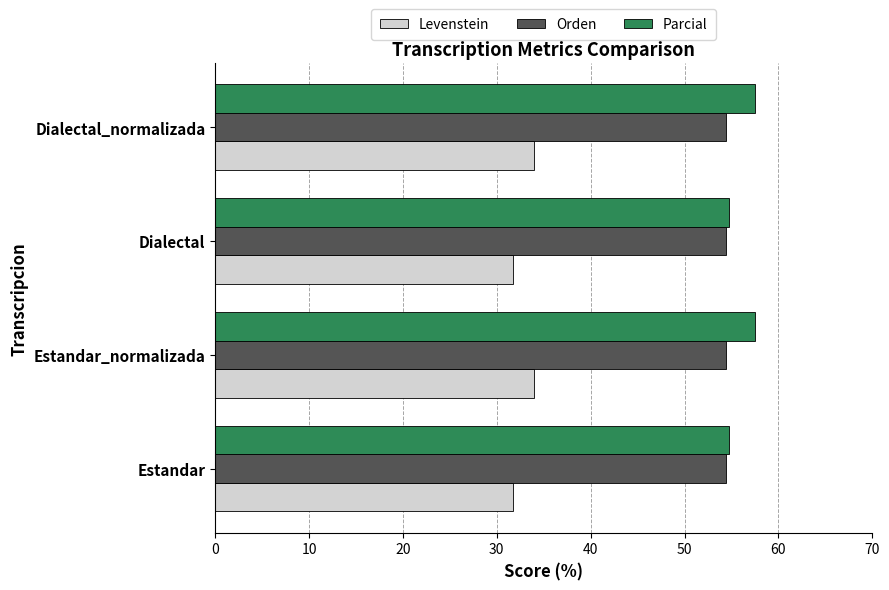

How many values in the Parcial series exceed 57?

2